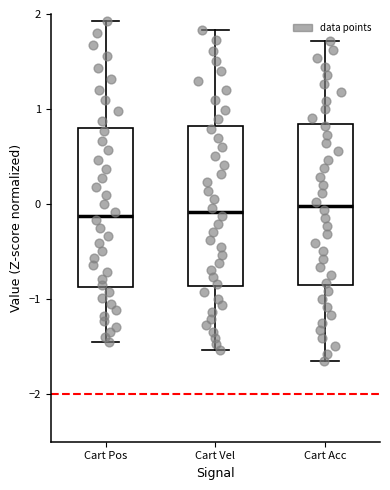

Reading left to right, read every box against the y-axis: the position of its median line, the range the box covers, and the ends of its whiskers. The values are not printed on the chart, so give them approximately, as read against the axis.

Cart Pos: median -0.1, box -0.9 to 0.8, whiskers -1.5 to 1.9
Cart Vel: median -0.1, box -0.9 to 0.8, whiskers -1.5 to 1.8
Cart Acc: median 0.0, box -0.9 to 0.8, whiskers -1.7 to 1.7